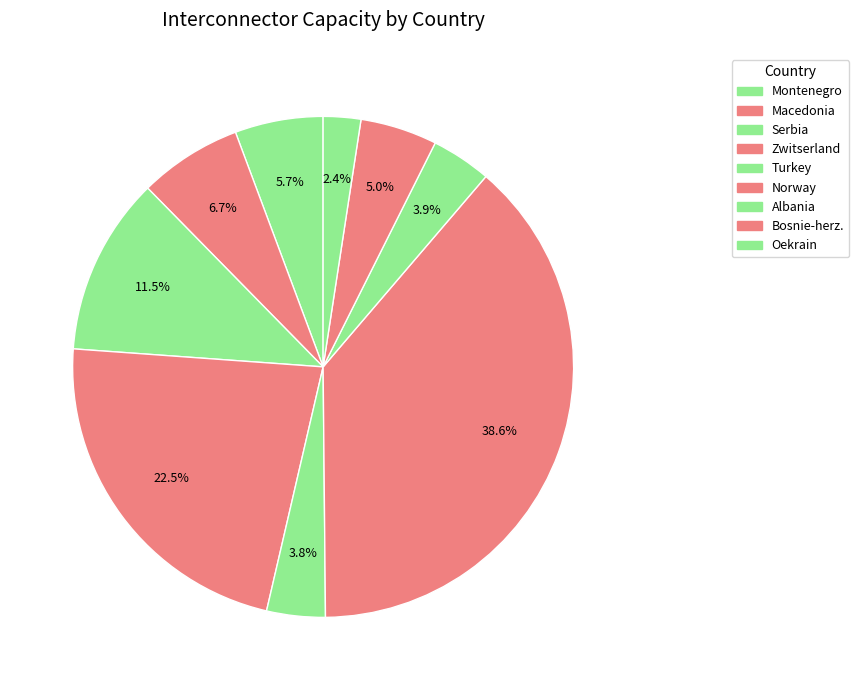

The Bosnie-herz. slice represents 15% of the pie. True or false?

False